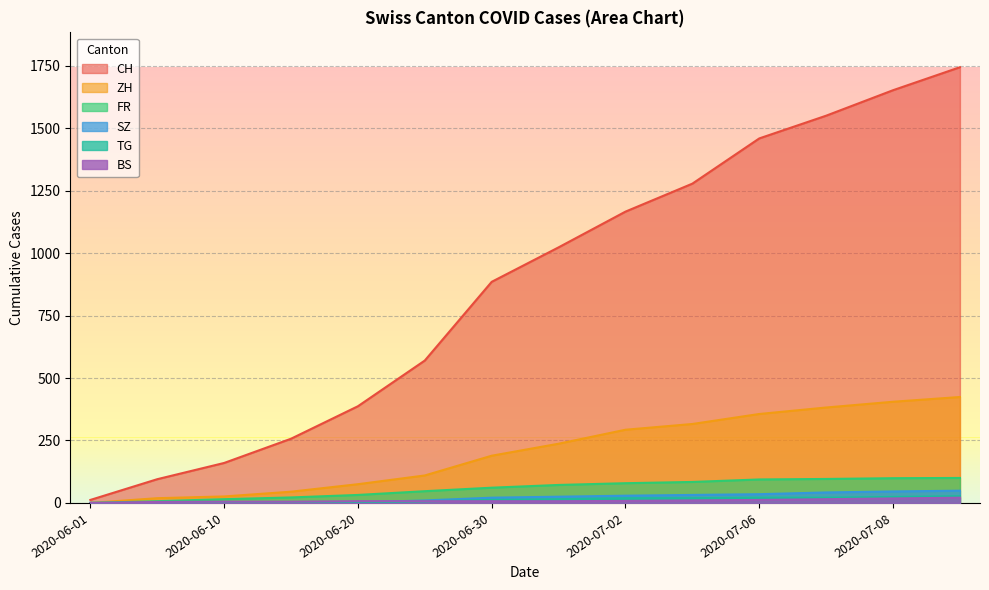

True or false: TG has more than 2 interior local peaks.

False